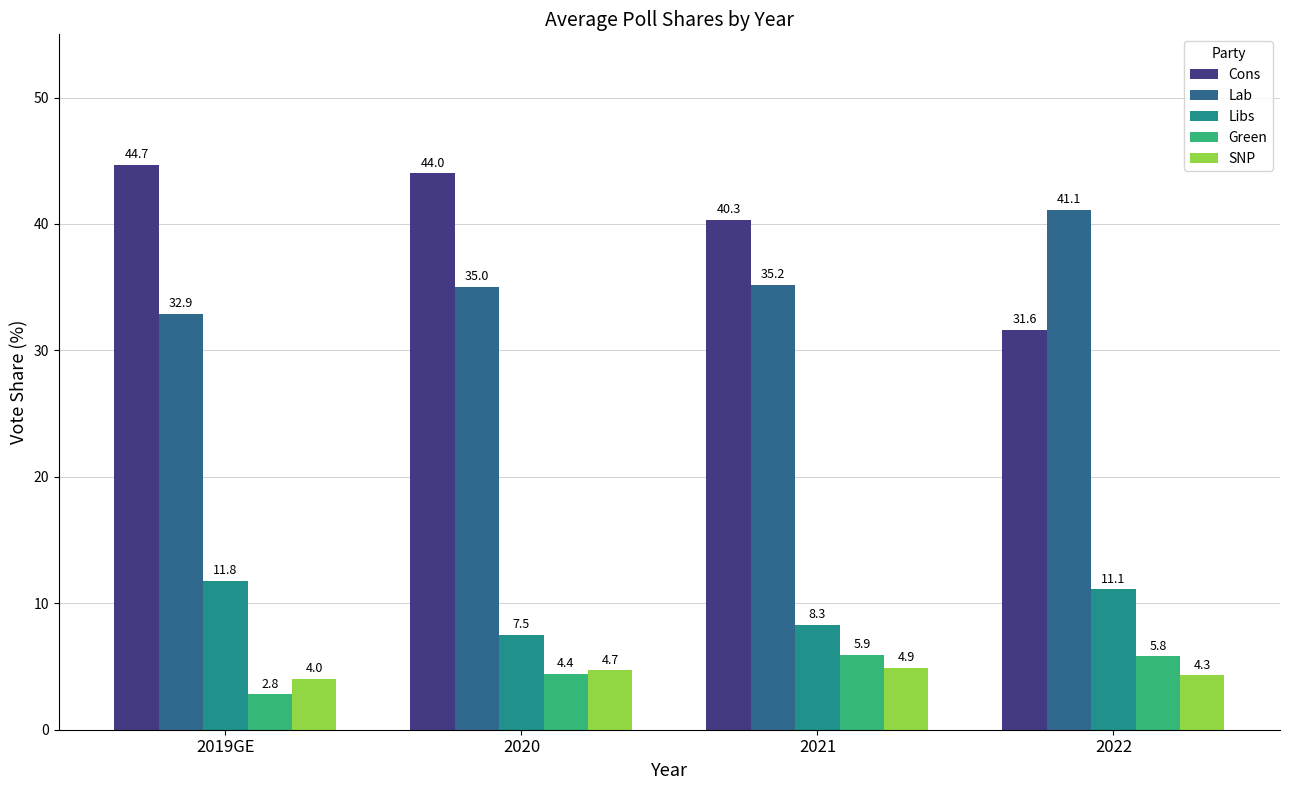

Which series has the largest range (max minus min)?

Cons